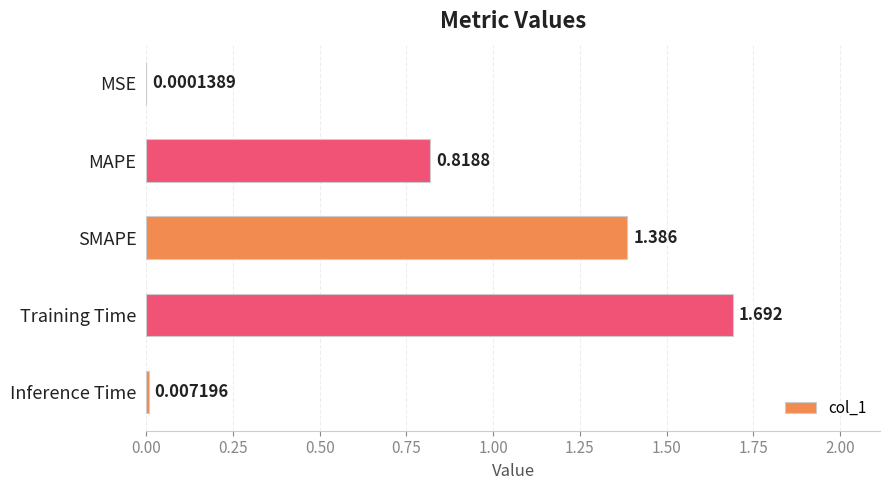

Which has a higher value, MAPE or Inference Time?

MAPE